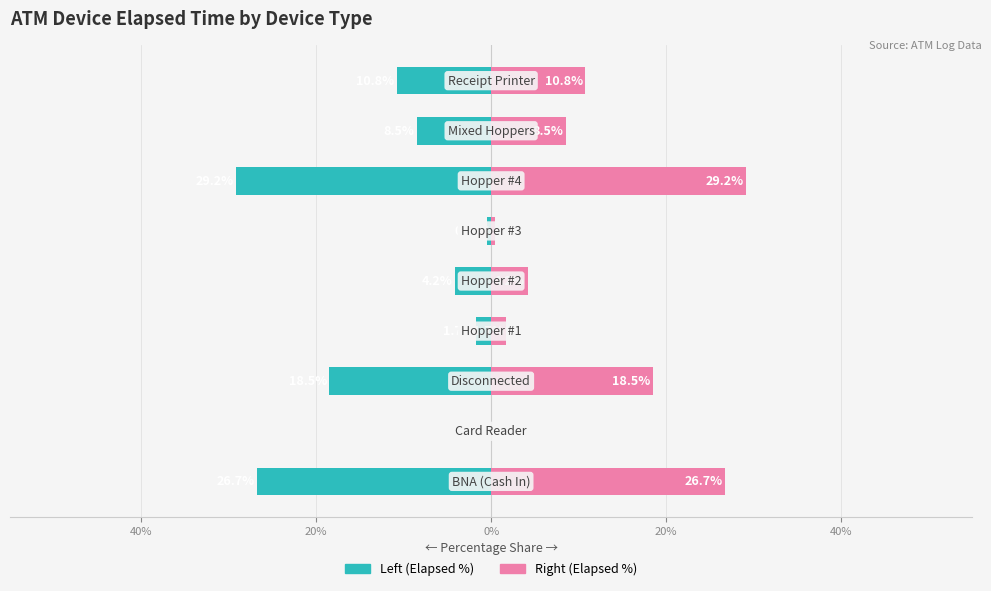

What is the sum of all Total Elapsed Time (min) values?

-100.0